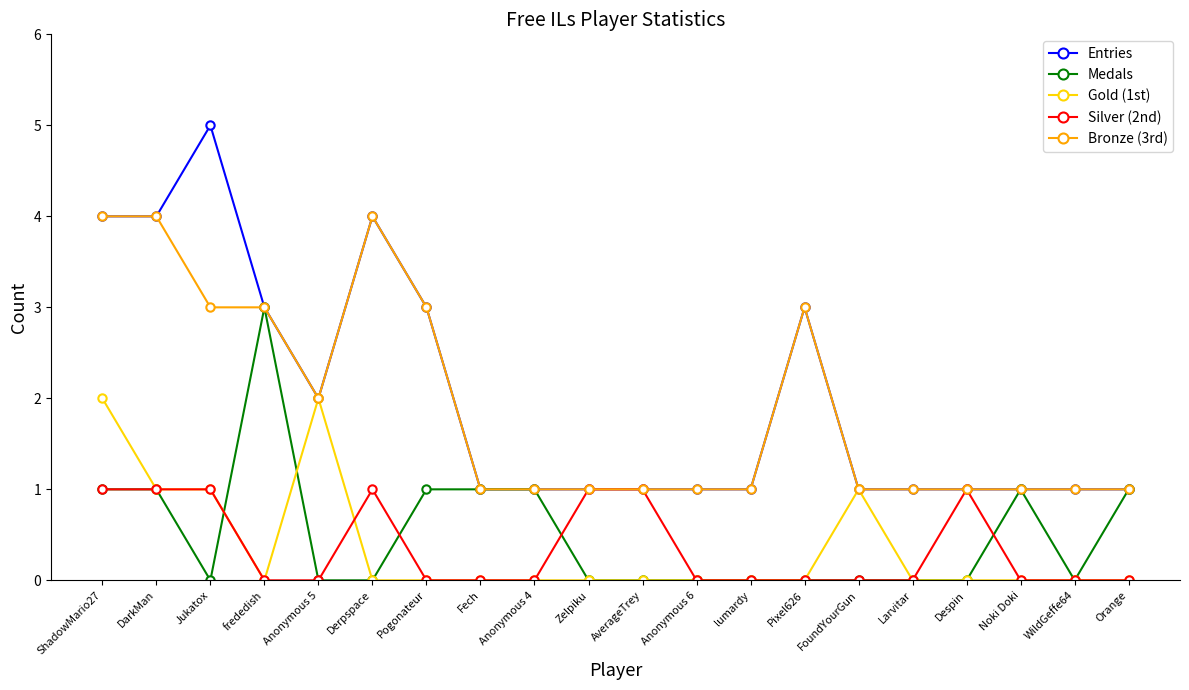

What are all the series names shown in the legend?

Entries, Medals, Gold (1st), Silver (2nd), Bronze (3rd)